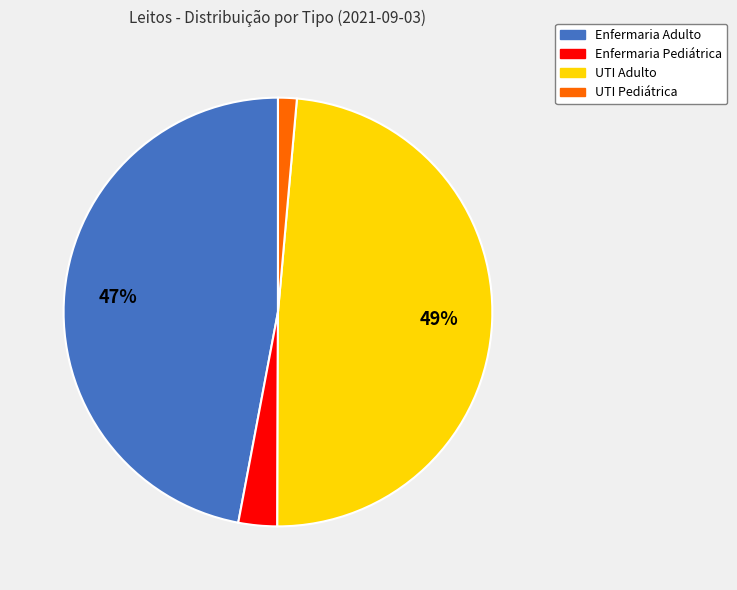

How many segments does this pie chart have?

4